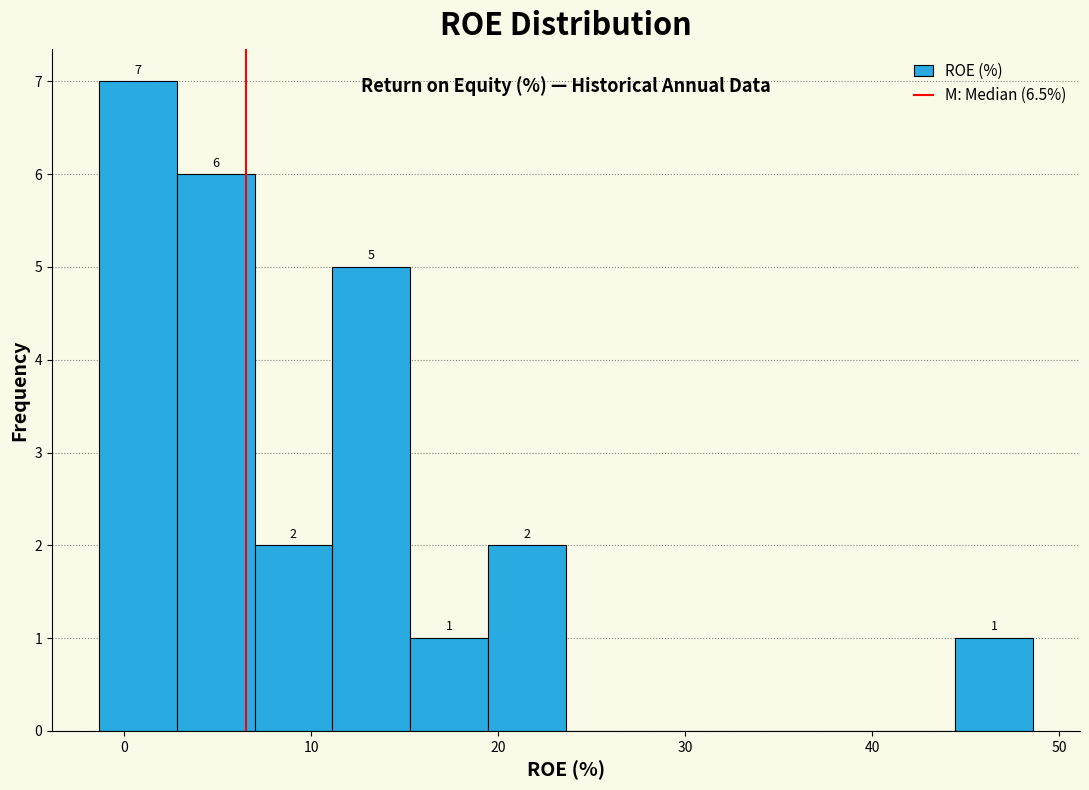

Which range on the x-axis has the tallest bar?

-1 to 3